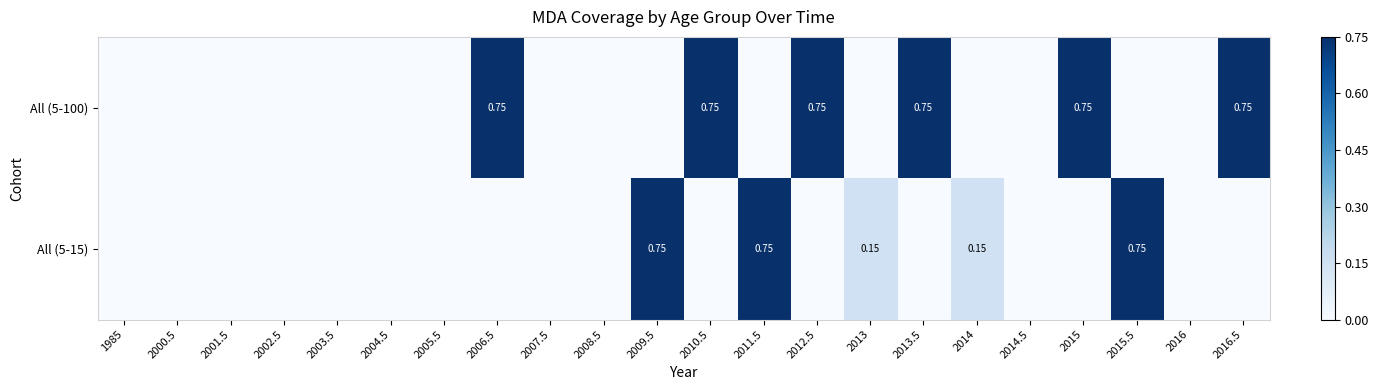

What is the difference between the All (5-100) values at 2016.5 and 2008.5?

0.8